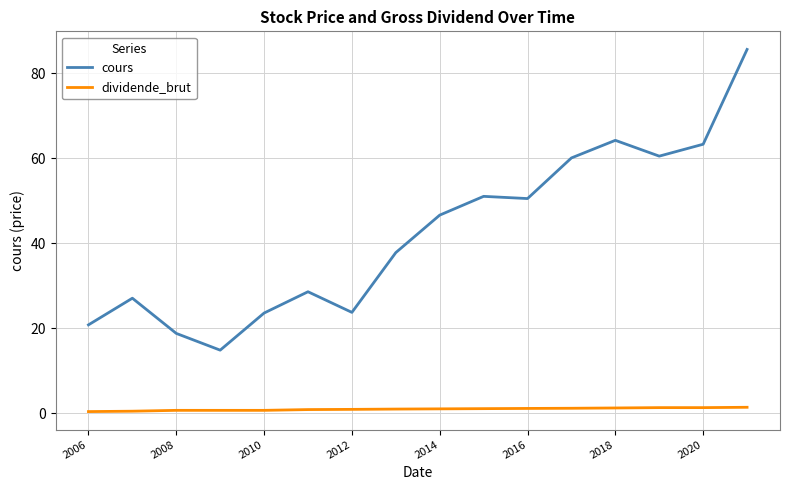

True or false: dividende_brut and cours intersect in this chart.

False